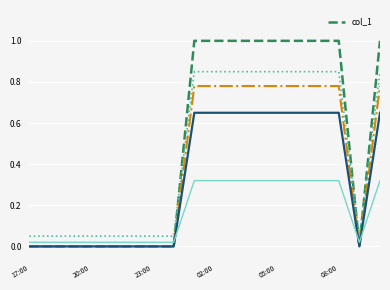

How many distinct data groups are displayed?

1